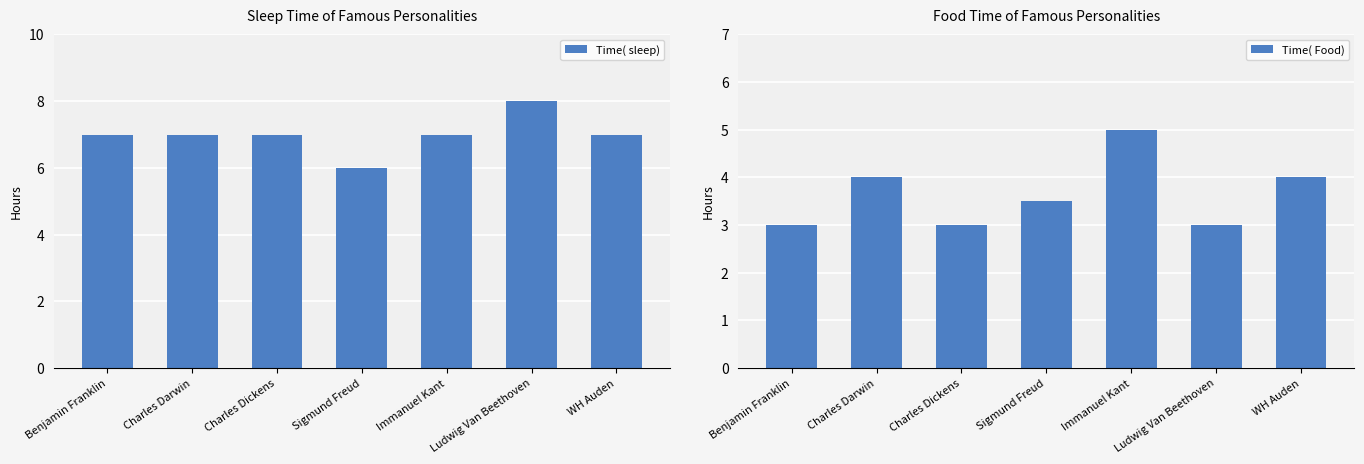

What are all the series names shown in the legend?

Time( sleep), Time( Food)